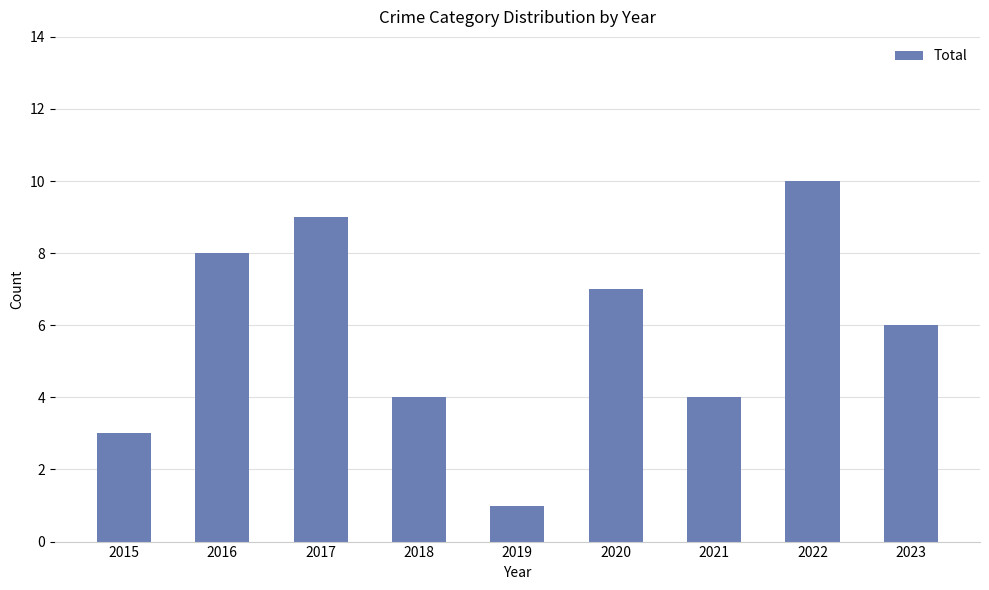

What is the maximum value shown in the chart?

10